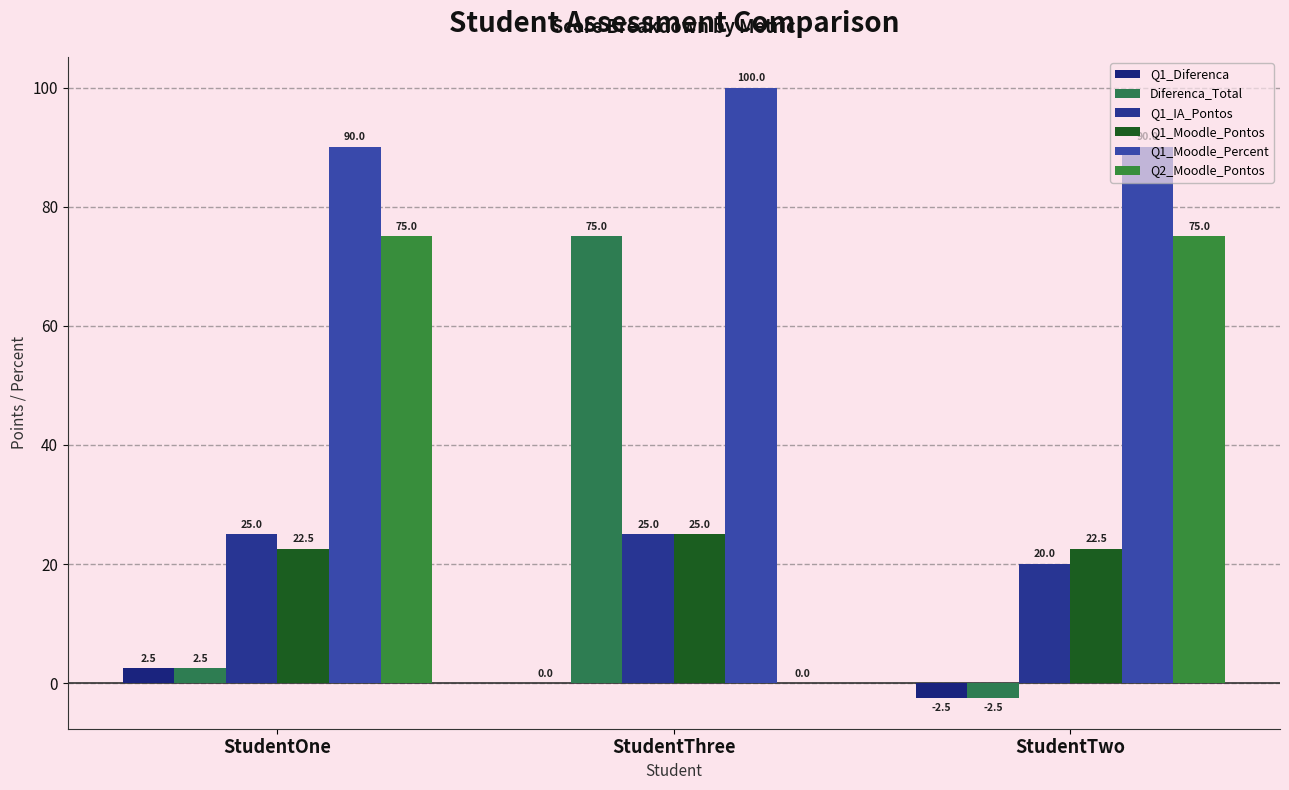

What is the difference between the Q1_IA_Pontos values at StudentTwo and StudentOne?

5.0